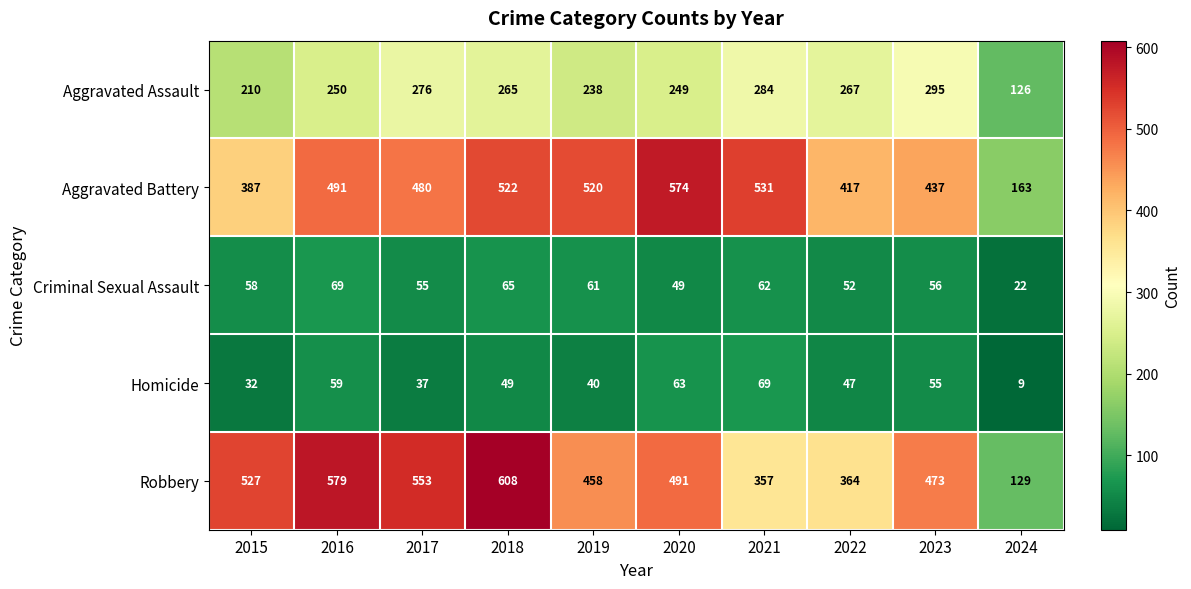

Count the number of data series in this chart.

5